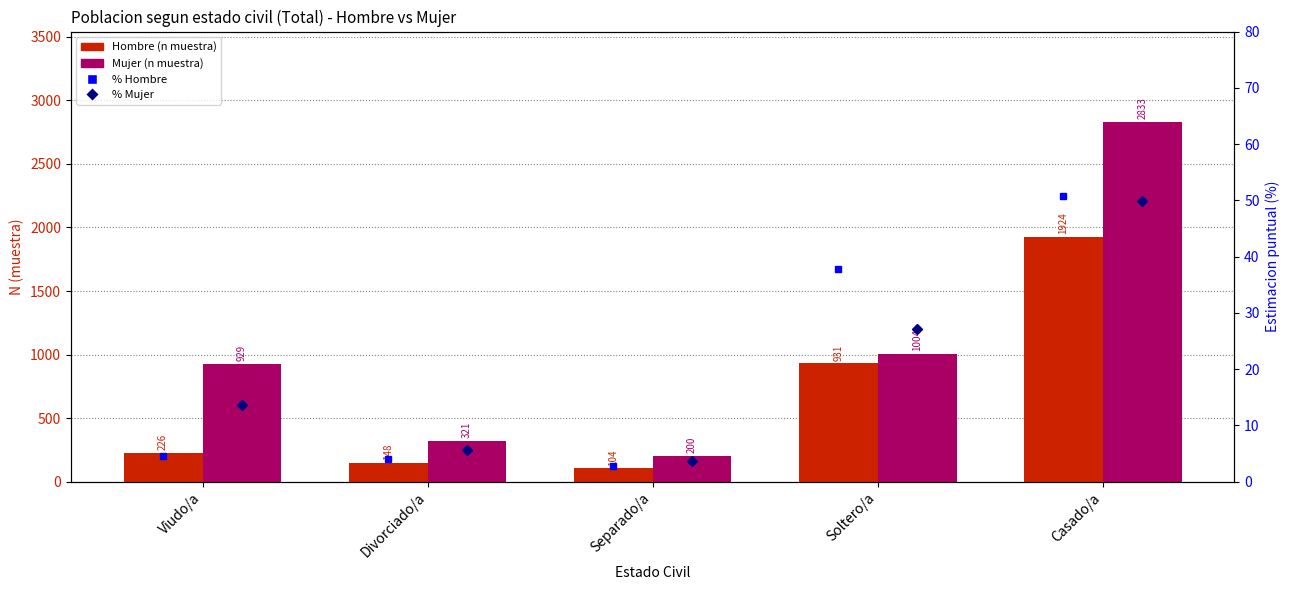

What is the greatest value displayed?

2833.0